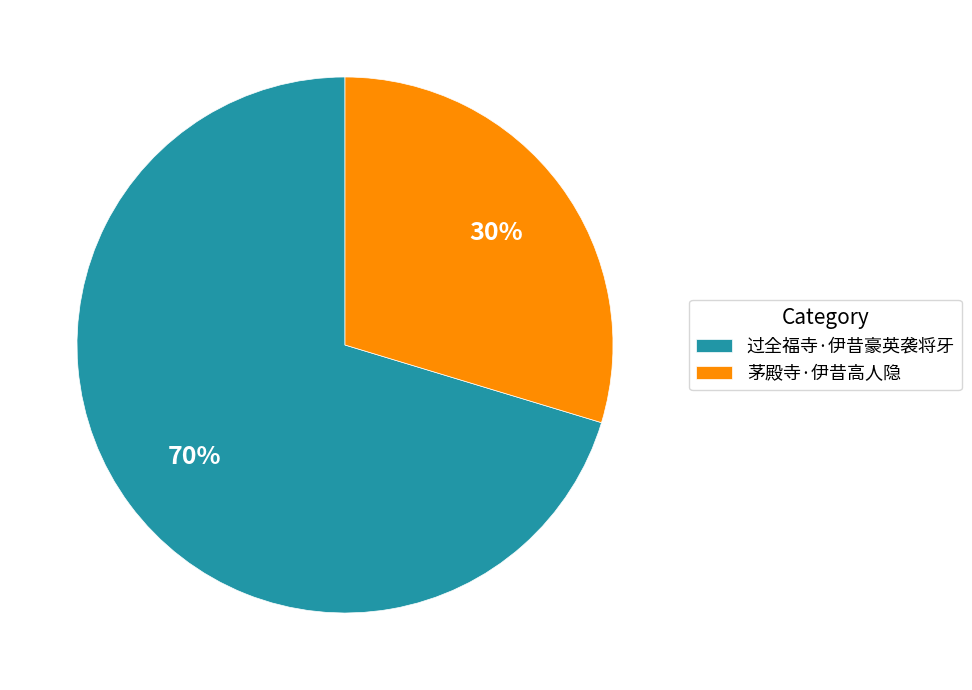

Which category has the smallest portion of the pie?

茅殿寺·伊昔高人隐